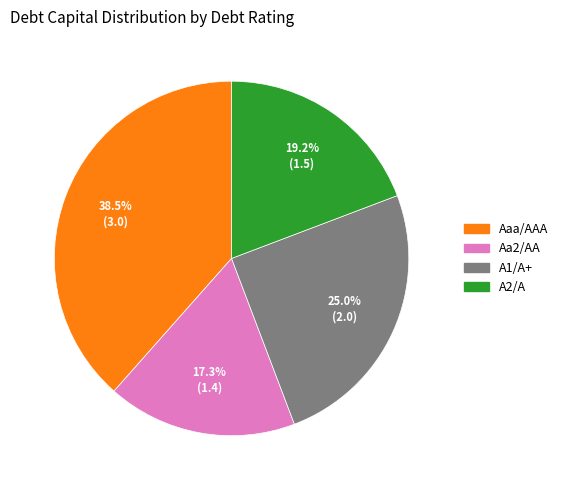

Rank the categories by value from lowest to highest.

Aa2/AA, A2/A, A1/A+, Aaa/AAA